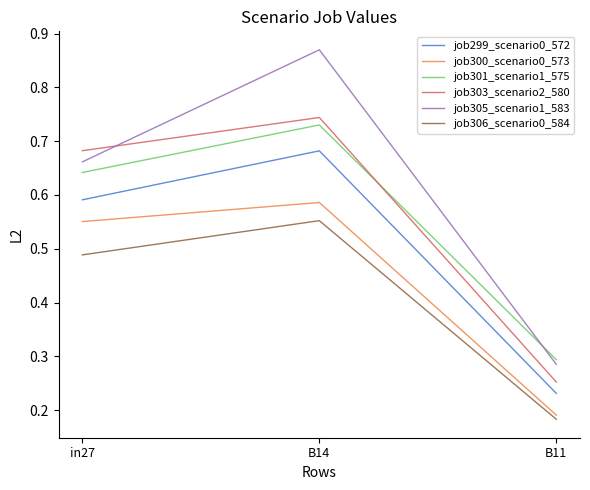

What is the sum of the job303_scenario2_580 values at in27 and B14?

1.4